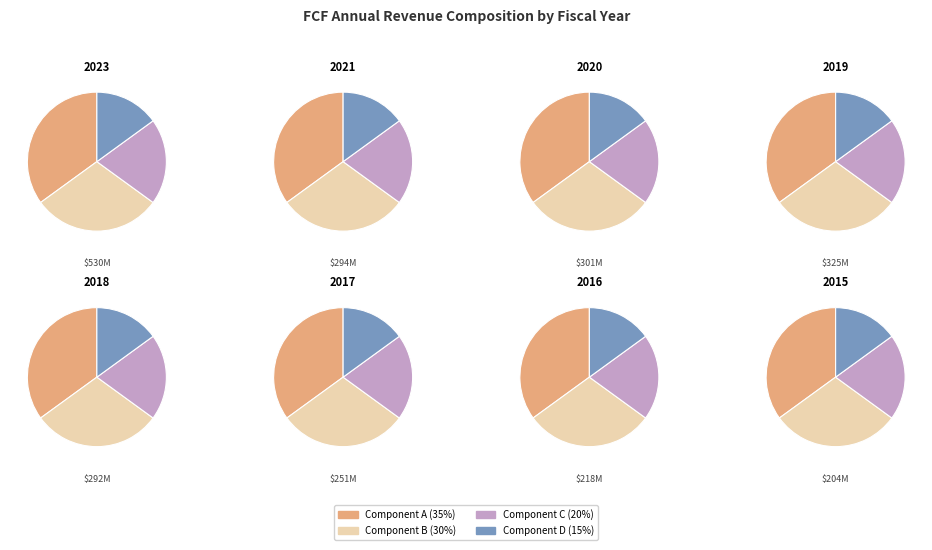

Rank the categories by value from lowest to highest.

2015, 2016, 2017, 2018, 2021, 2020, 2019, 2023